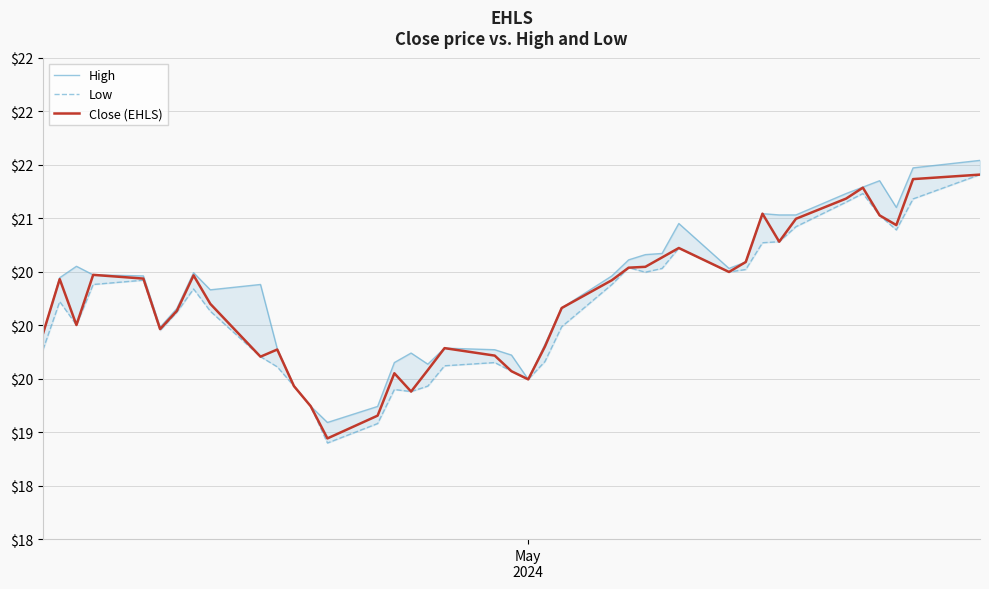

Rank the series by their average value, from highest to lowest.

High, Close (EHLS), Low